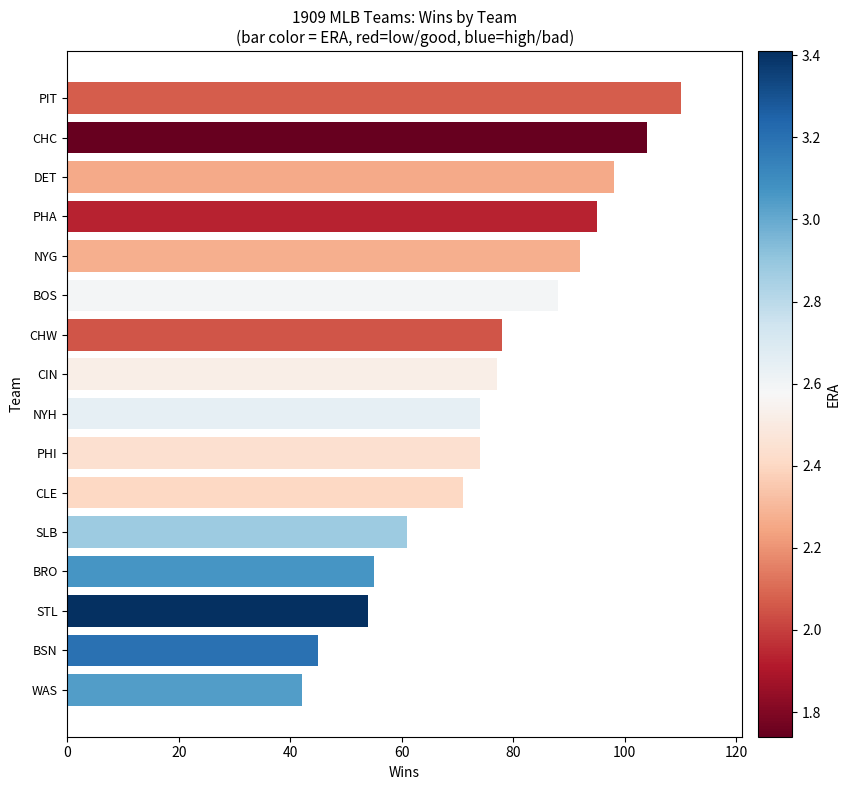

What is the difference between the second highest and second lowest values?

59